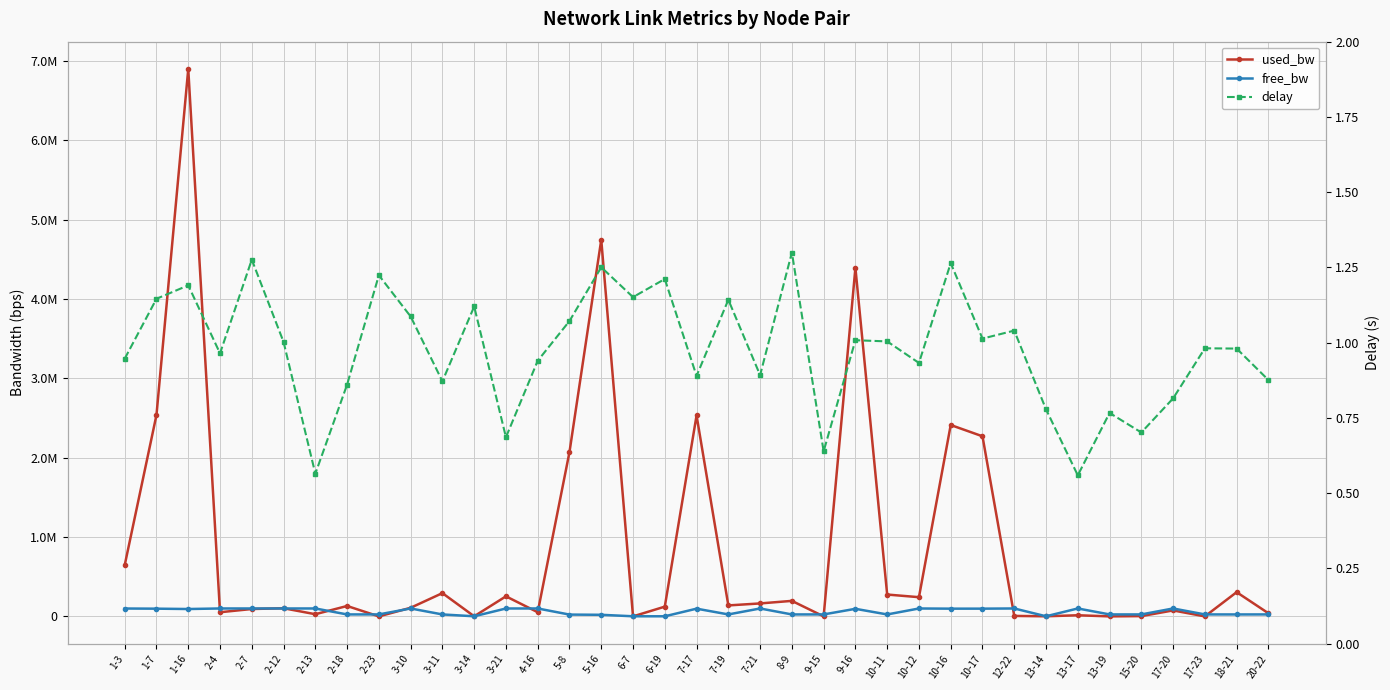

What is the label of the 10th point from the left?

3-10